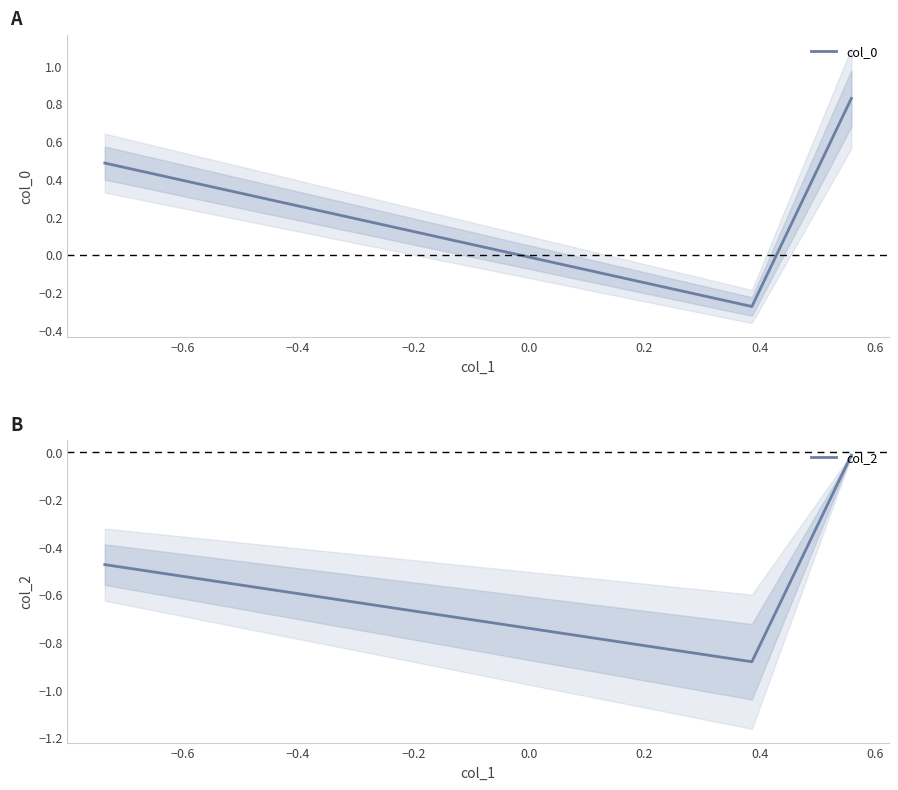

The value of col_2 at −0.8 is -0.7. True or false?

False